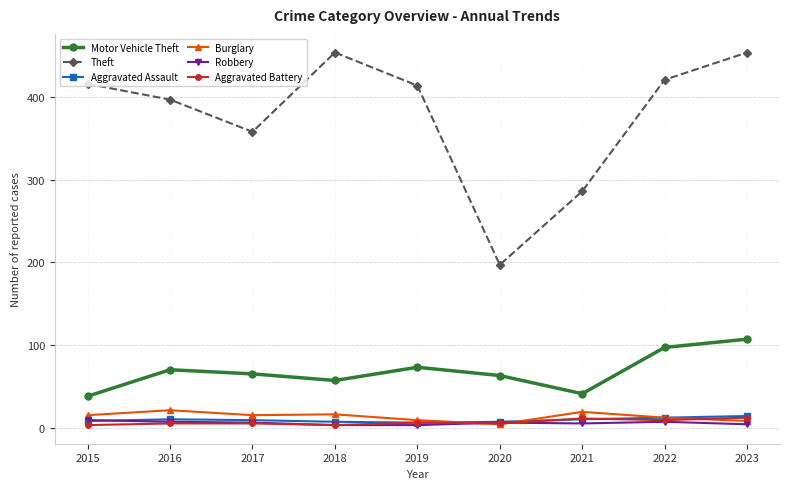

What value does the Robbery series have at 2018?

3